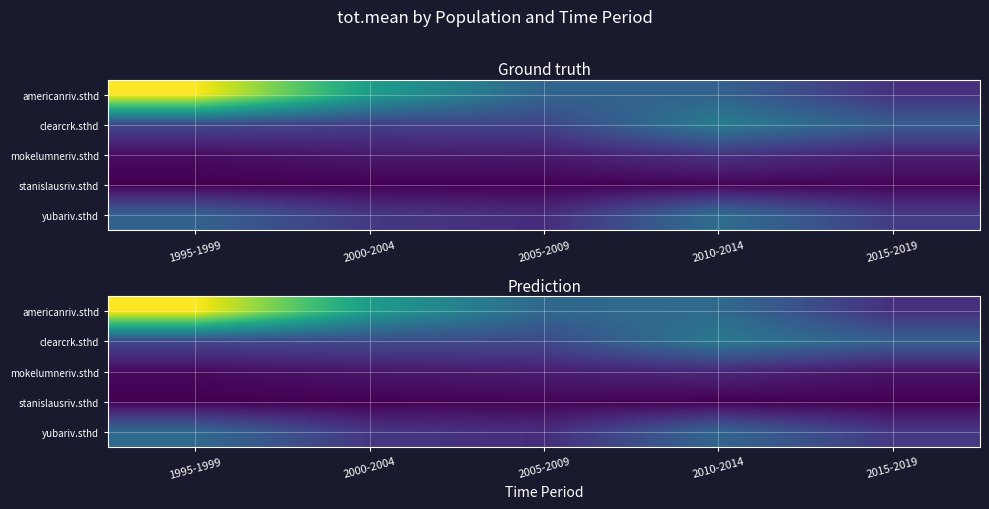

Which series has the widest spread of values?

americanriv.sthd